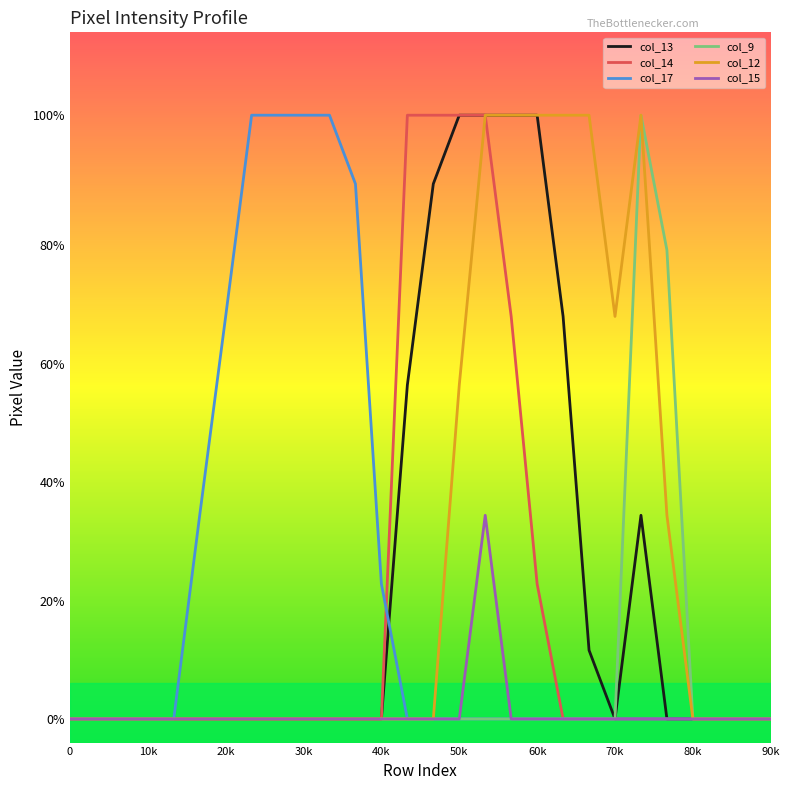

What are all the series names shown in the legend?

col_13, col_14, col_17, col_9, col_12, col_15